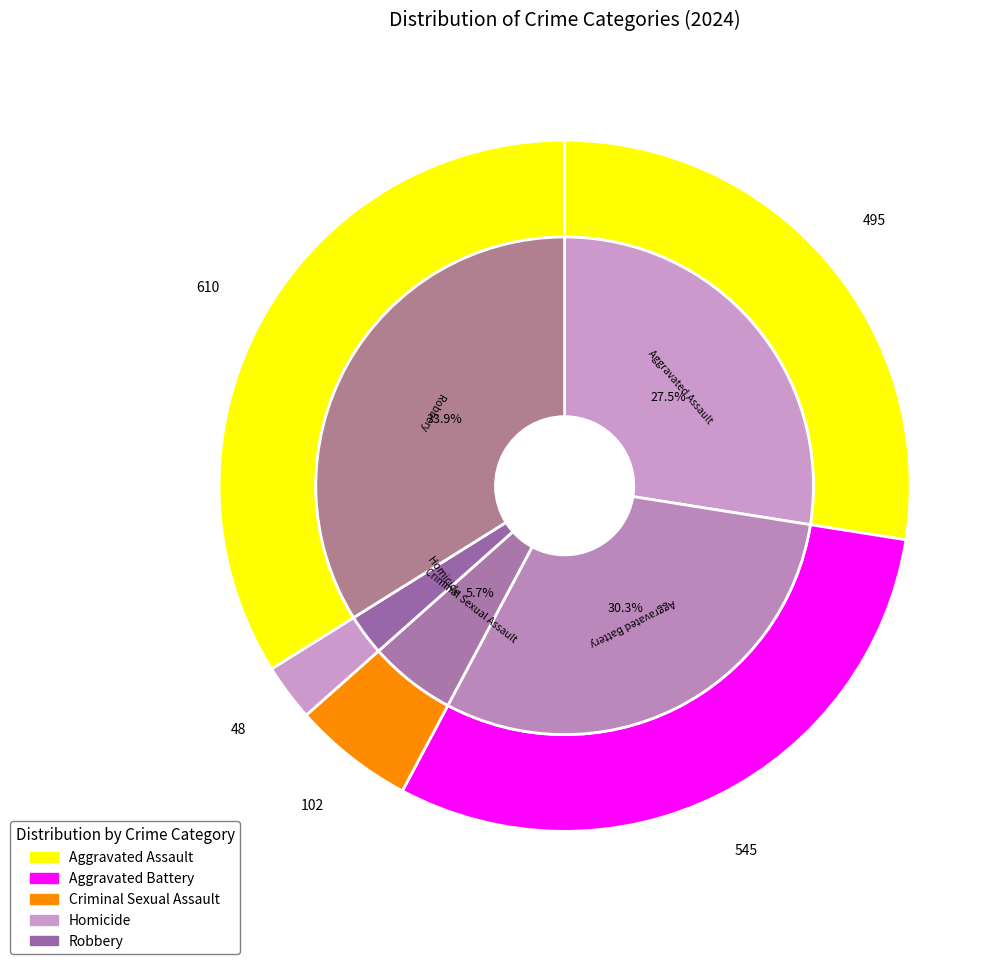

What percentage is NOT represented by Criminal Sexual Assault?

94.3%